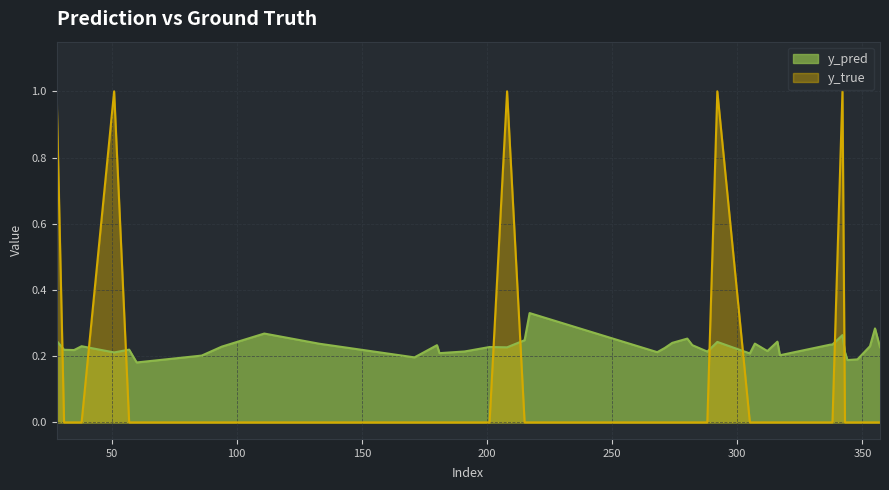

Which category has the highest value across all series?

28